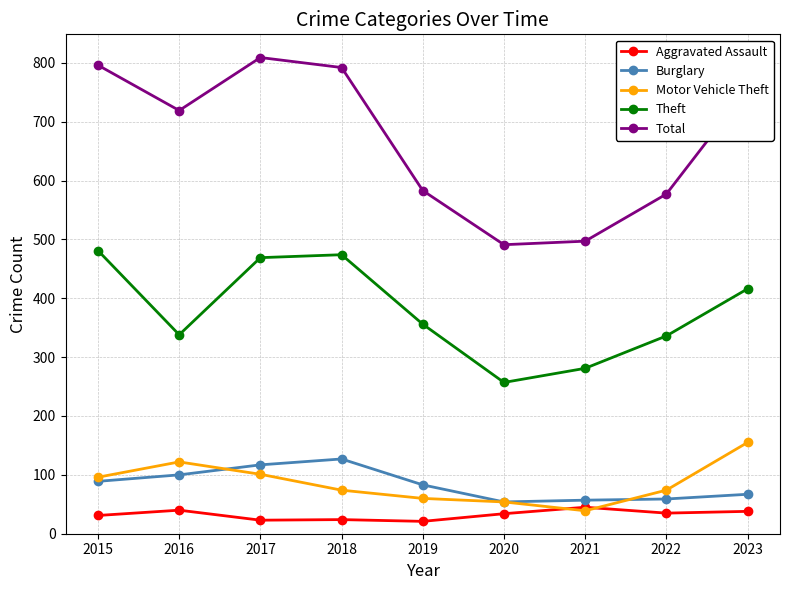

True or false: Burglary and Motor Vehicle Theft cross at least once.

True